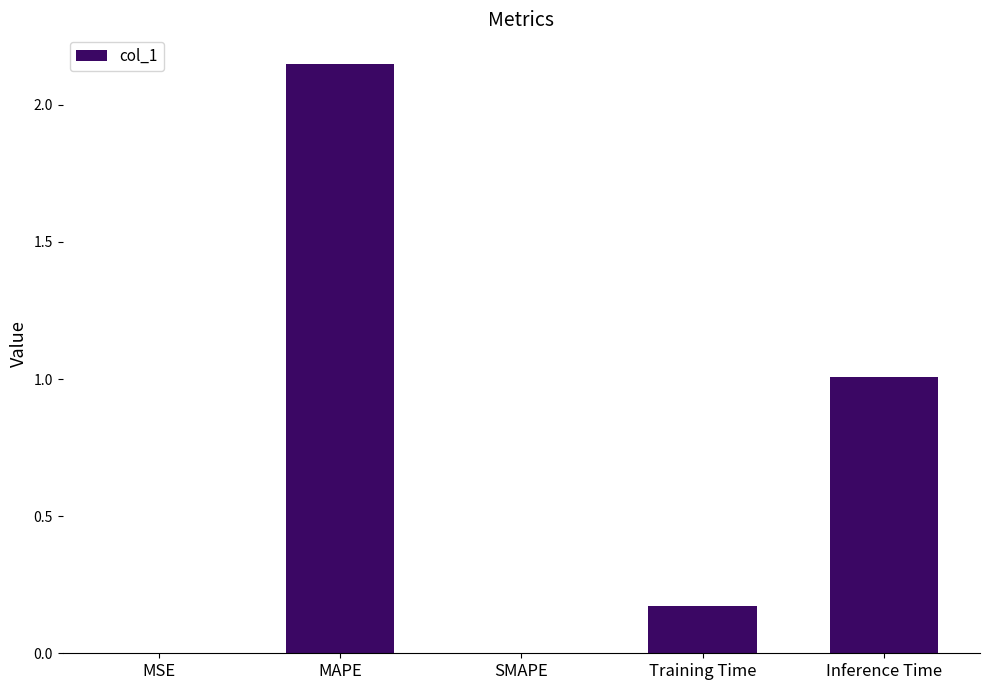

What is the sum of all values?

3.3